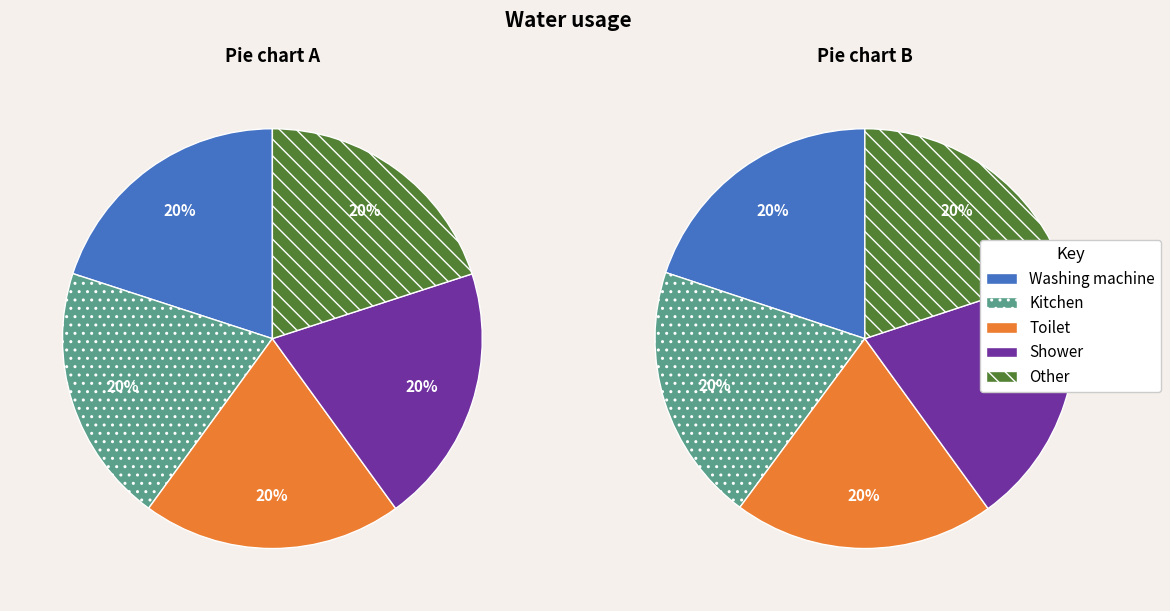

Which series has the widest spread of values?

Shower